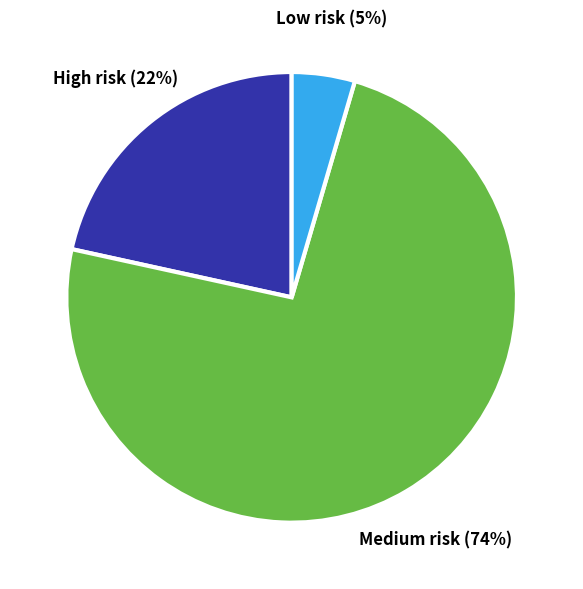

Is there any slice that represents more than half of the pie?

Yes